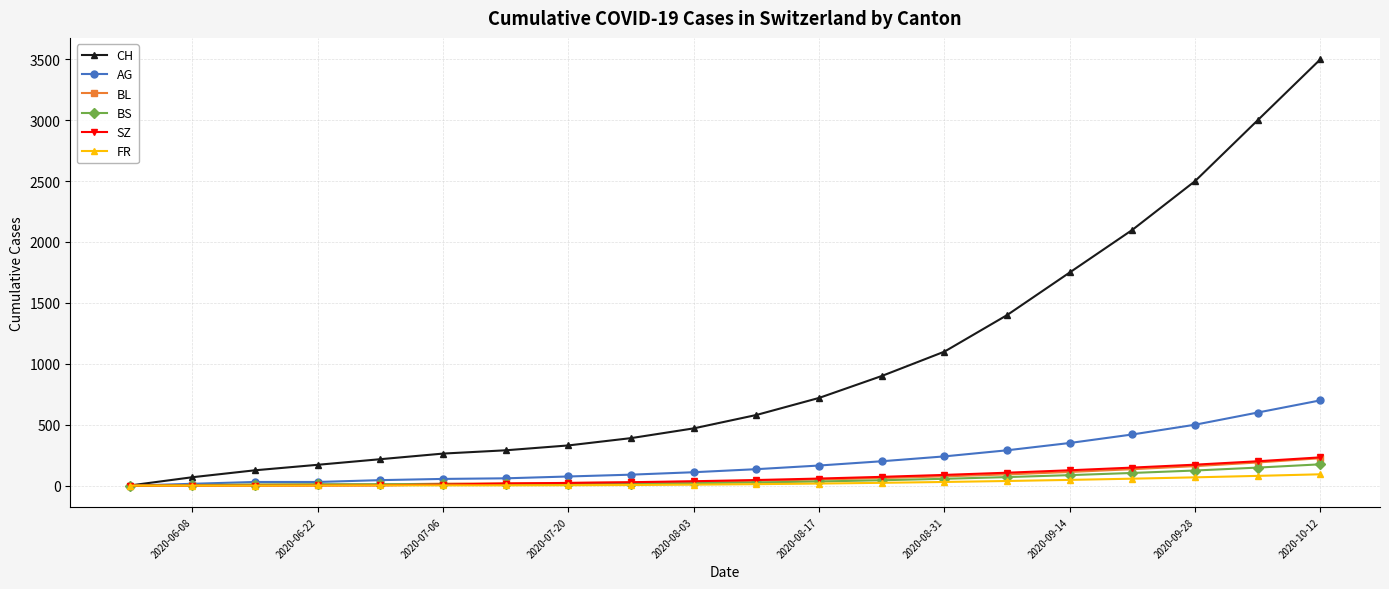

At how many categories does at least one series exceed 1472?

5